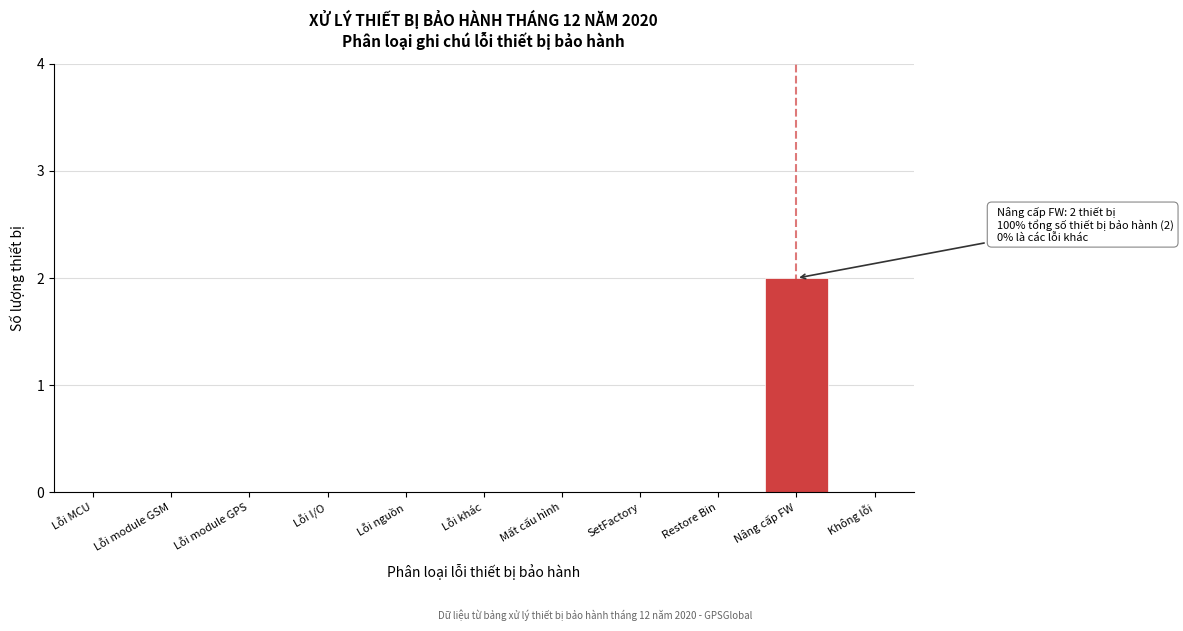

Reading right to left, transcribe all the data shown in this chart.

Không lỗi=0	Nâng cấp FW=2	Restore Bin=0	SetFactory=0	Mất cấu hình=0	Lỗi khác=0	Lỗi nguồn=0	Lỗi I/O=0	Lỗi module GPS=0	Lỗi module GSM=0	Lỗi MCU=0